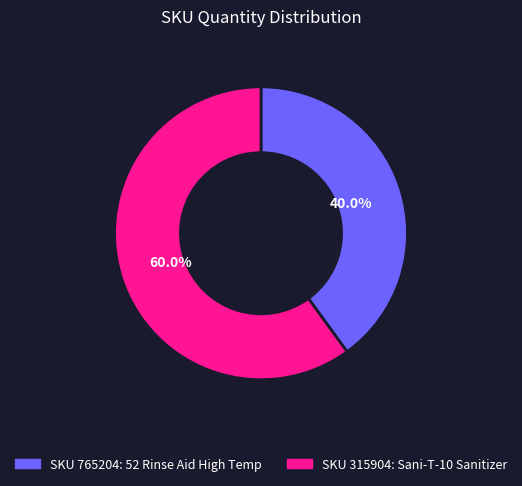

How many slices are in this pie chart?

2